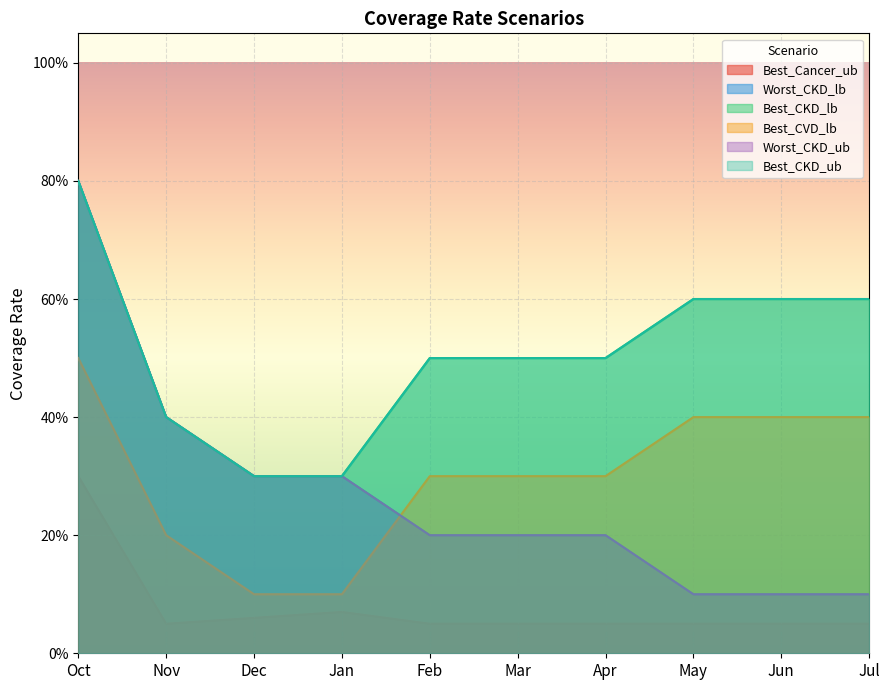

What is the difference between the maximum and minimum values in the Best_CKD_lb series?

0.5